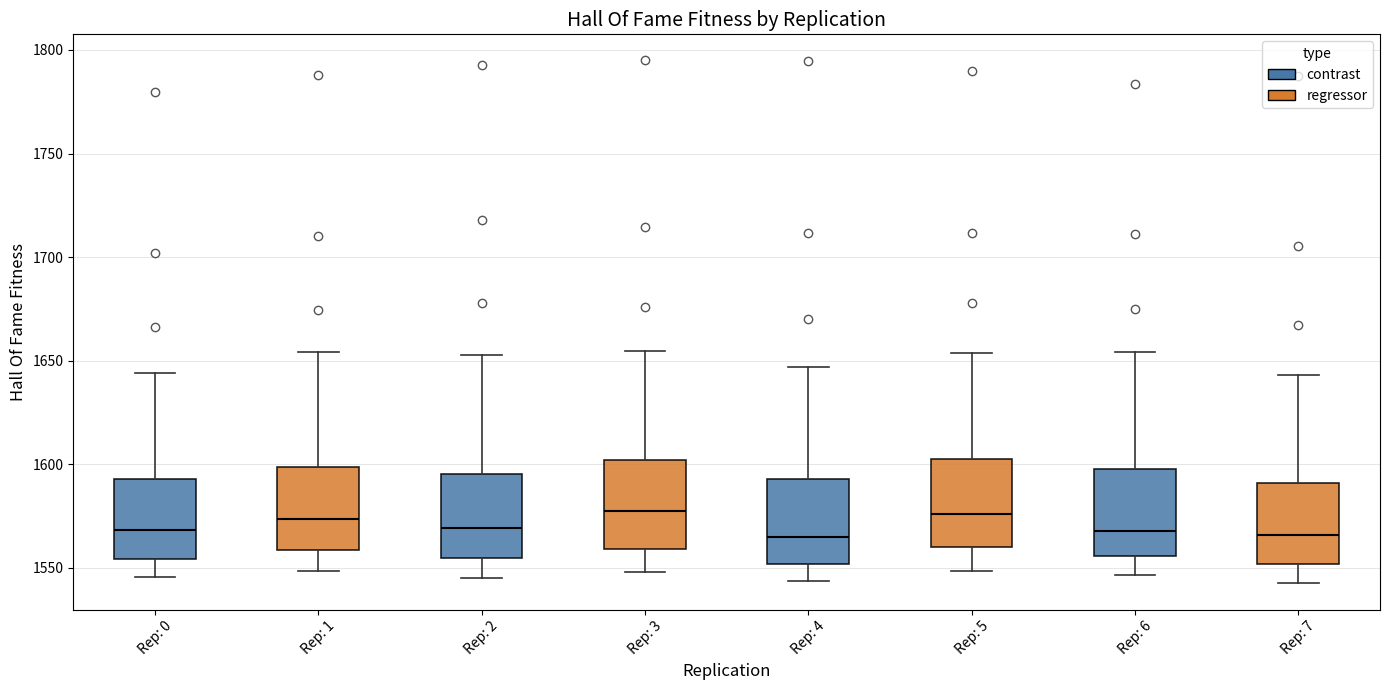

Where does the median line of the box for Rep: 0 sit on the y-axis? The values are not printed on the chart, so give them approximately, as read against the axis.

1570